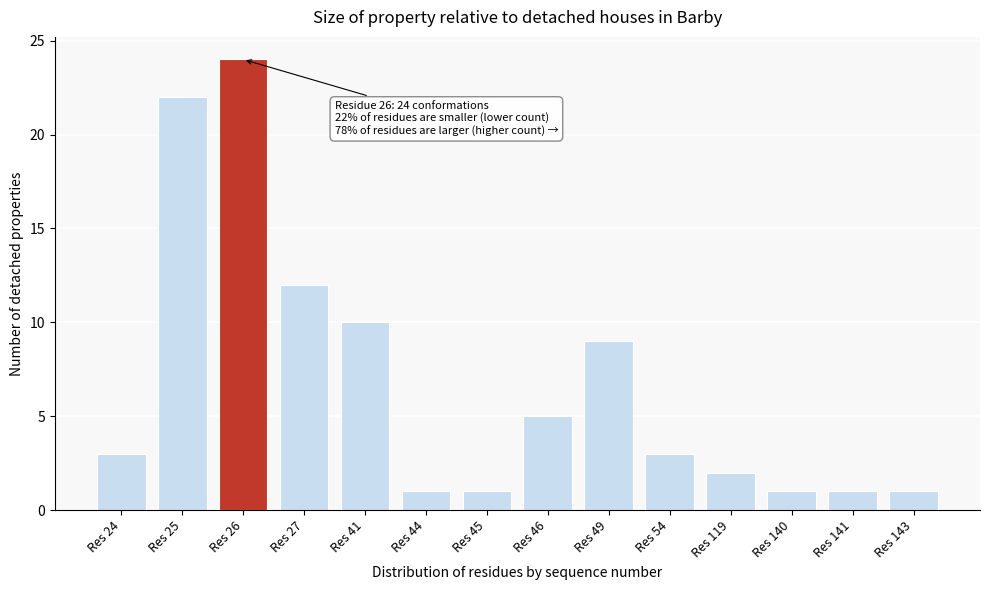

Reading right to left, what are all the values shown in this chart?

1	1	1	2	3	9	5	1	1	10	12	24	22	3